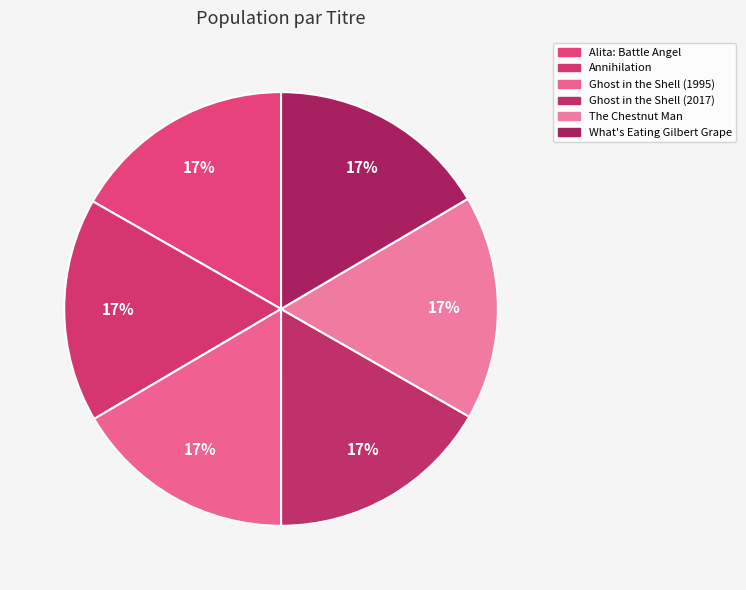

To the nearest percent, what is the combined percentage of Ghost in the Shell (1995) and The Chestnut Man?

33%